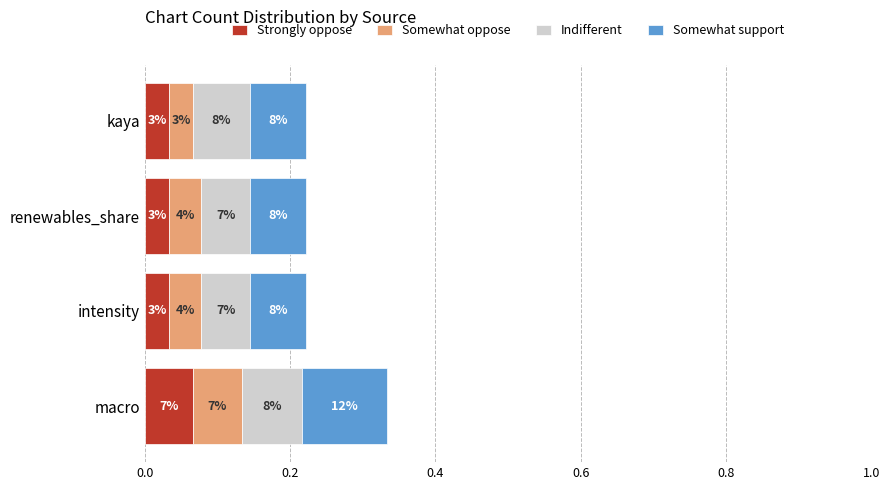

What is the value of the Somewhat support bar at the 1st from the left?

0.1